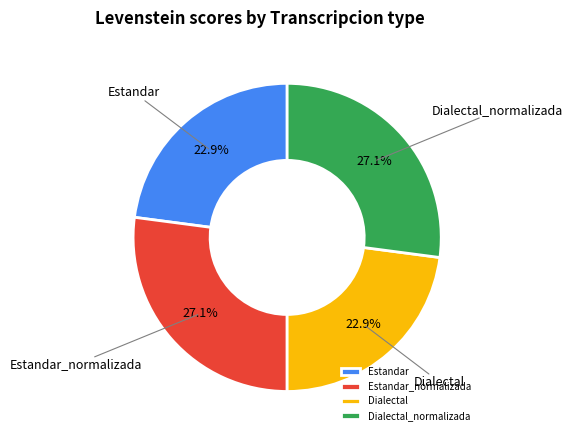

Which has a higher value, Estandar or Estandar_normalizada?

Estandar_normalizada